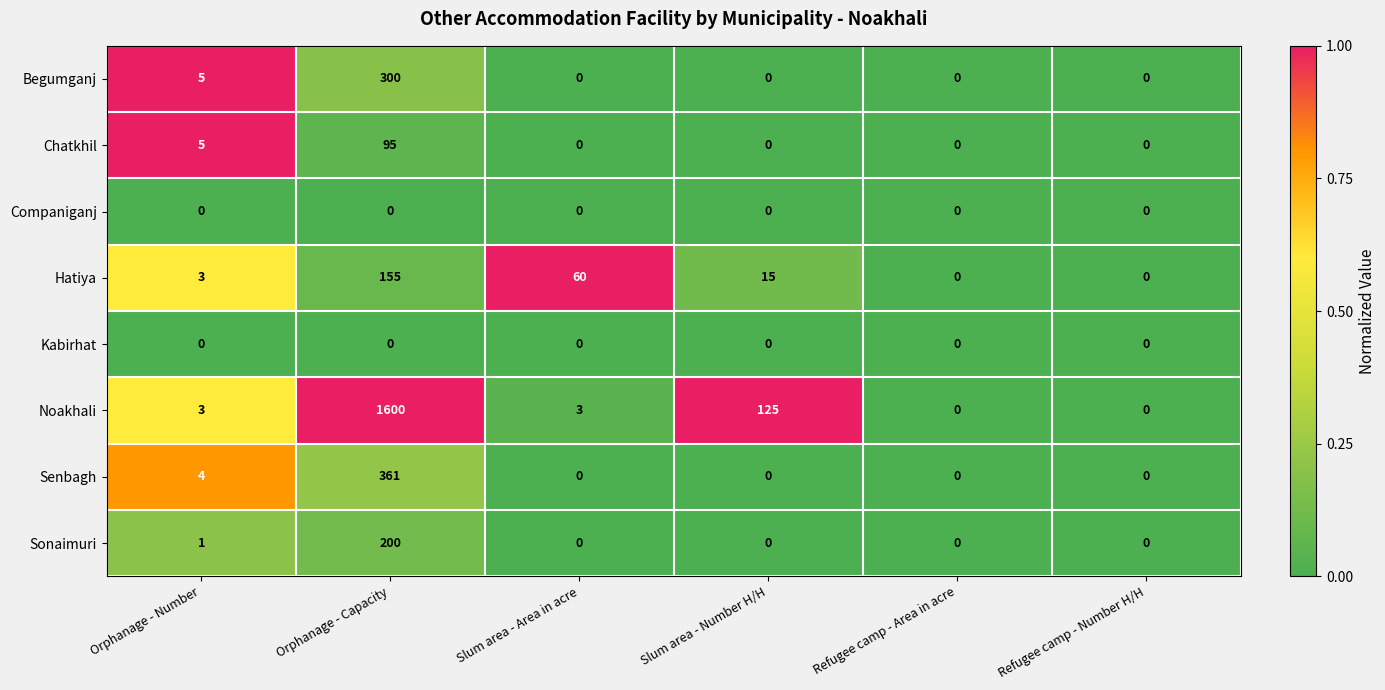

At which category is the sum across all series the highest?

Orphanage - Capacity